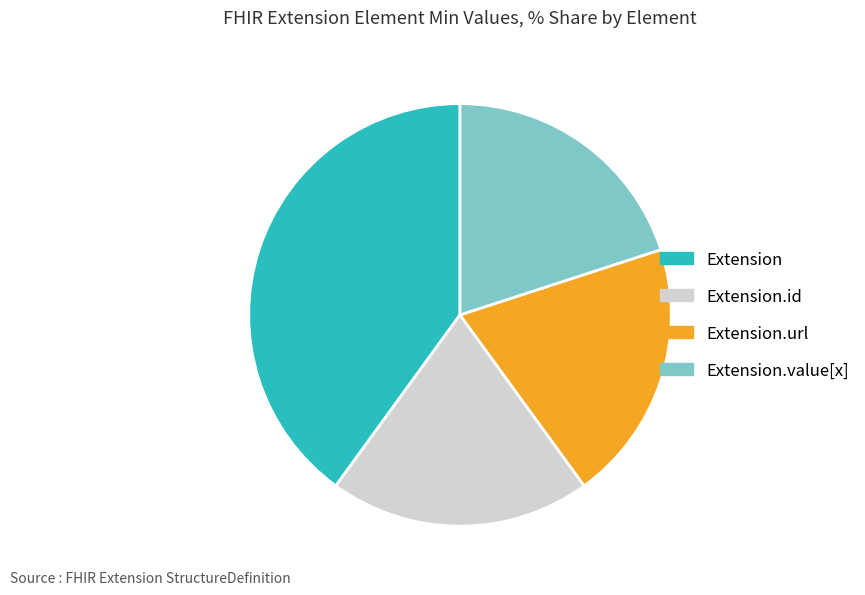

Which category has the biggest portion of the pie?

Extension